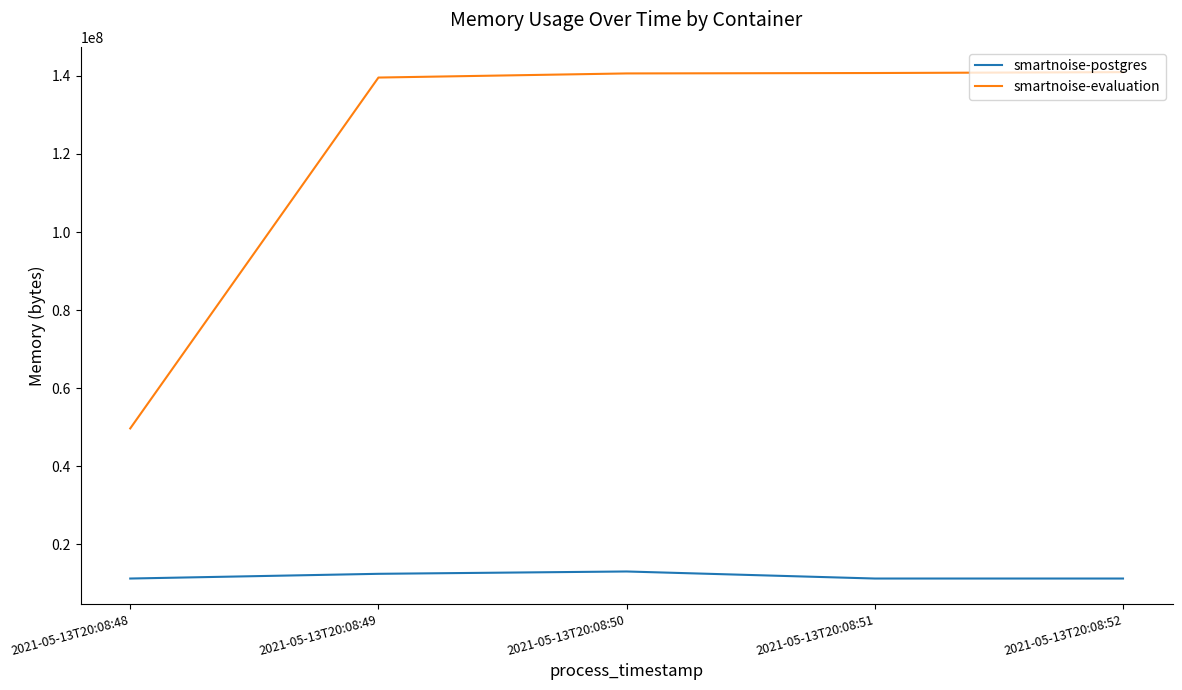

At 2021-05-13T20:08:52, list the series in order from largest to smallest.

smartnoise-evaluation, smartnoise-postgres